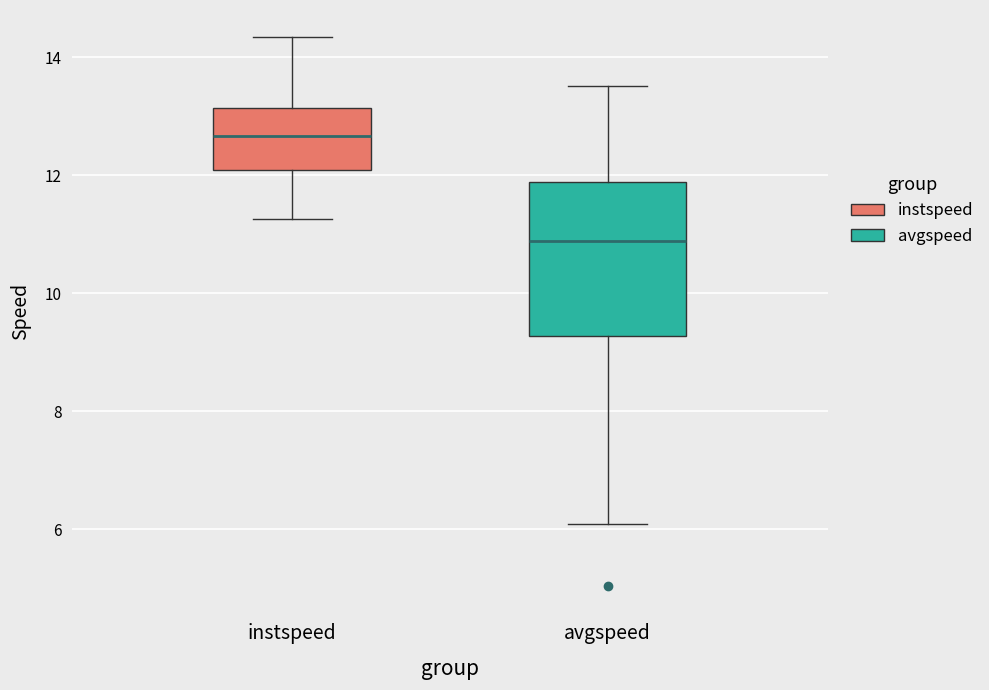

Which box has the lowest median line?

avgspeed